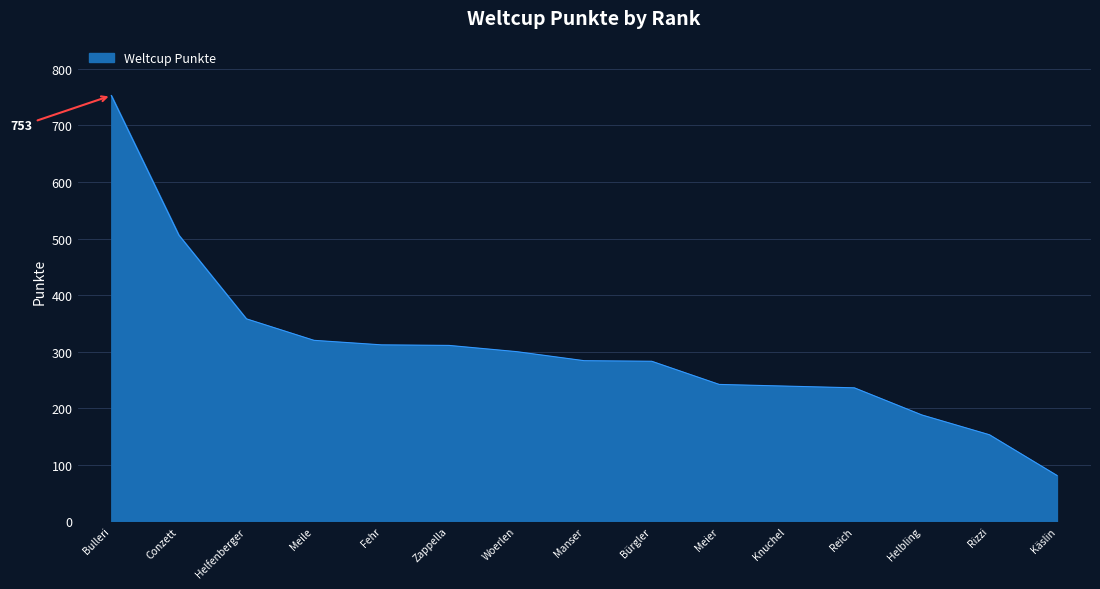

Rank the categories by value from highest to lowest.

Bulleri, Conzett, Helfenberger, Meile, Fehr, Zappella, Woerlen, Manser, Bürgler, Meier, Knuchel, Reich, Helbling, Rizzi, Käslin